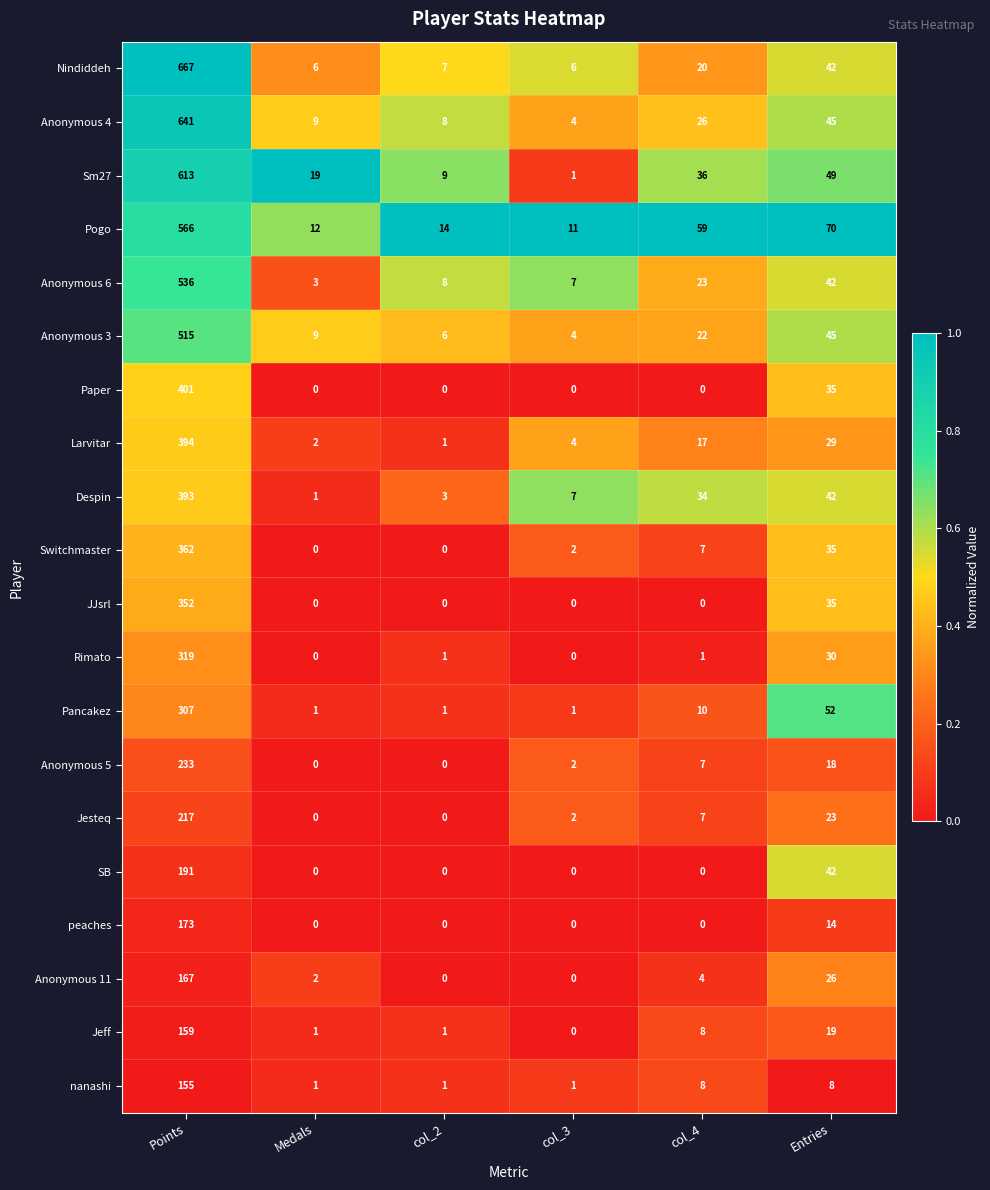

Which series has the largest range (max minus min)?

Nindiddeh